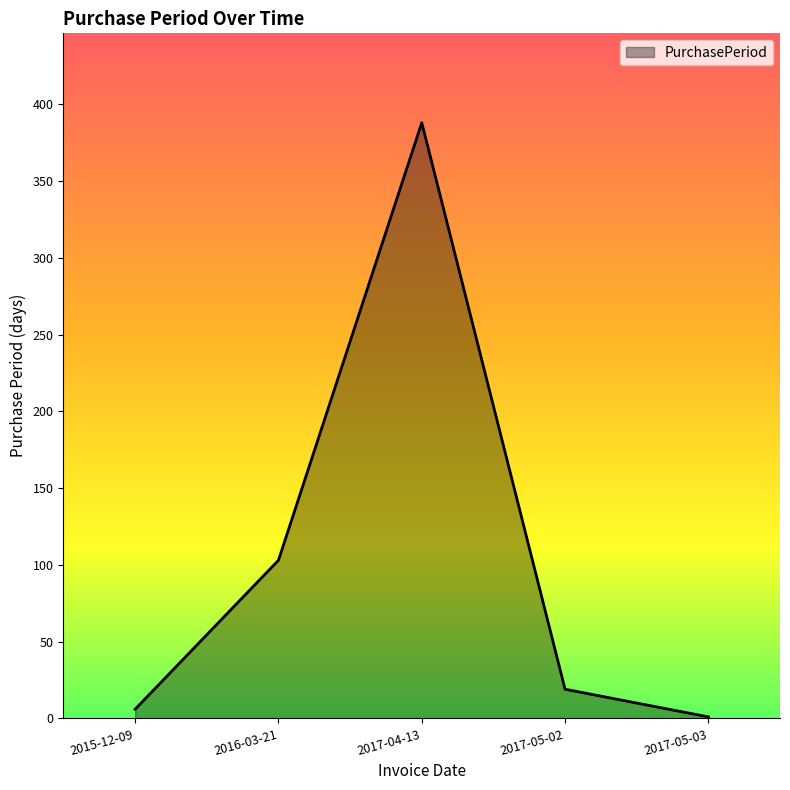

How many lines are shown in the chart?

1